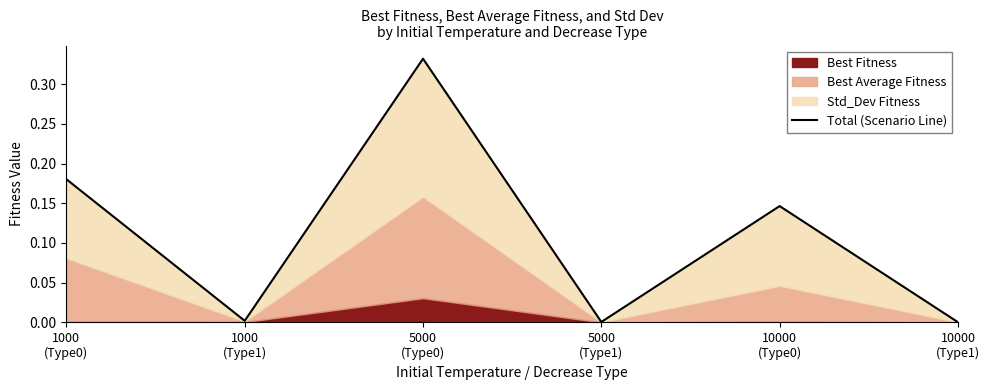

List the labels in order of value, largest first.

5000
(Type0), 1000
(Type0), 10000
(Type0), 1000
(Type1), 5000
(Type1), 10000
(Type1)